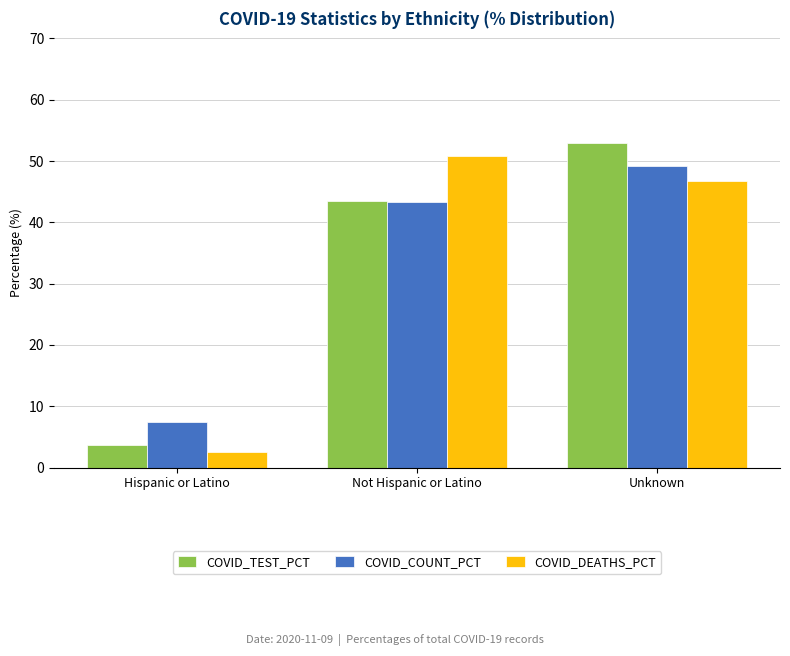

Is it true that COVID_TEST_PCT equals 6.2 at Hispanic or Latino?

False